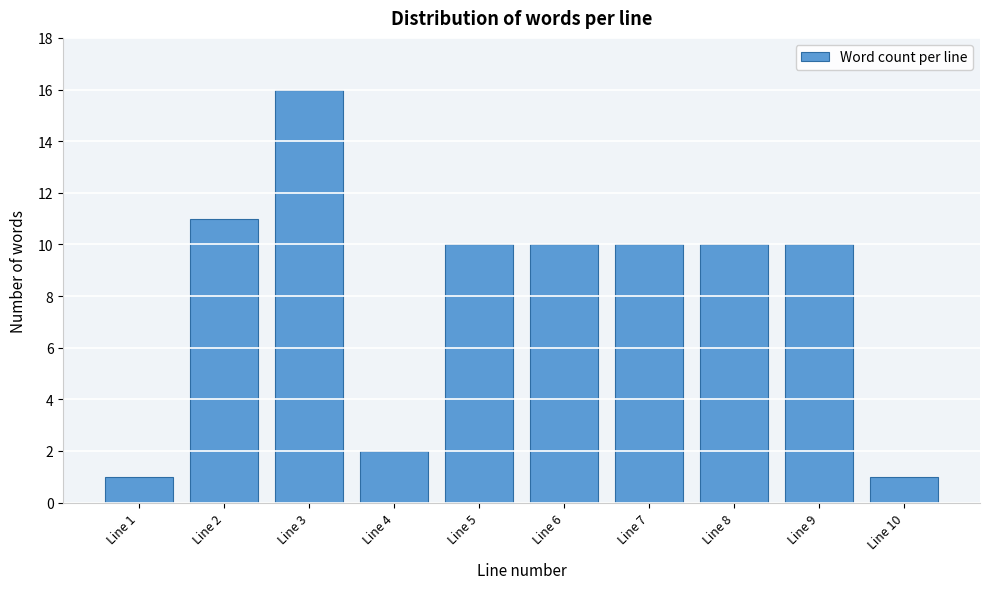

Reading right to left, transcribe all the data shown in this chart.

Line 10=1	Line 9=10	Line 8=10	Line 7=10	Line 6=10	Line 5=10	Line 4=2	Line 3=16	Line 2=11	Line 1=1